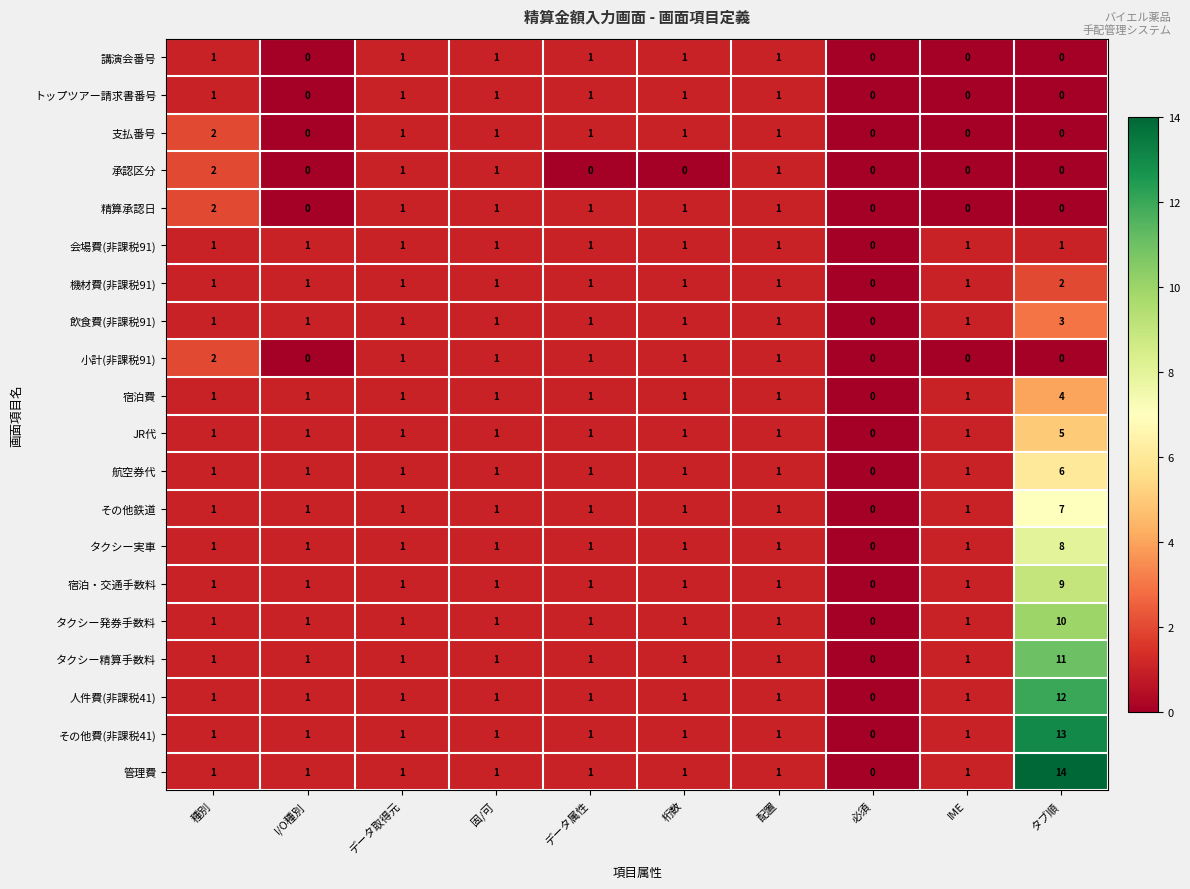

At which category is the sum across all series the highest?

タブ順